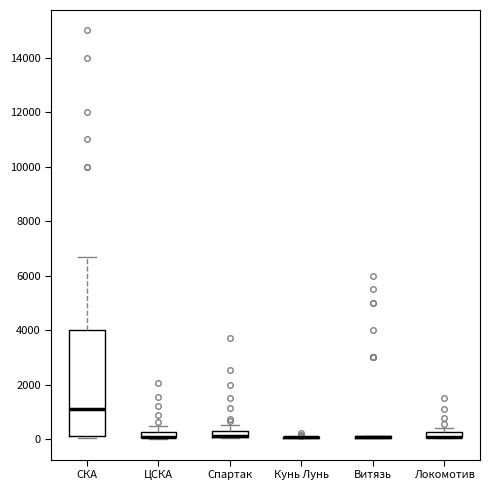

Which box is the tallest, from its lower edge to its upper edge?

СКА